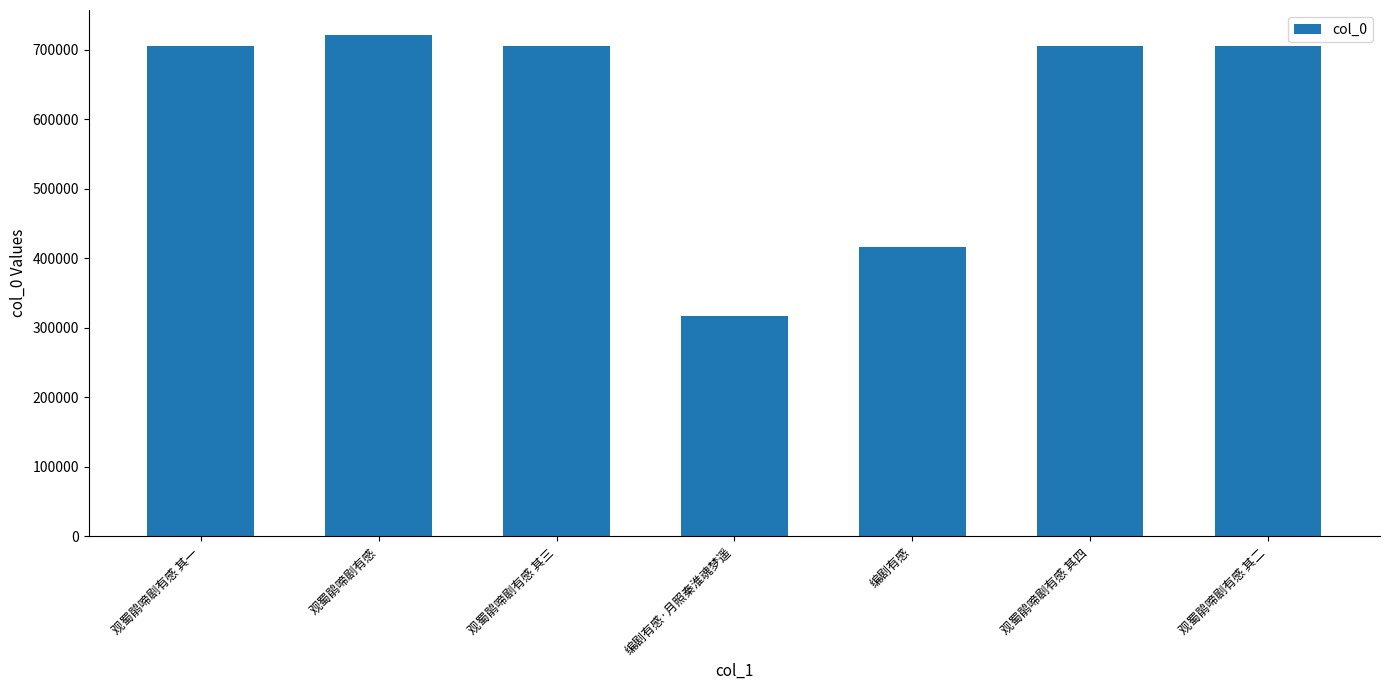

Is it true that the value at 编剧有感·月照秦淮魂梦遥 is 84985?

False